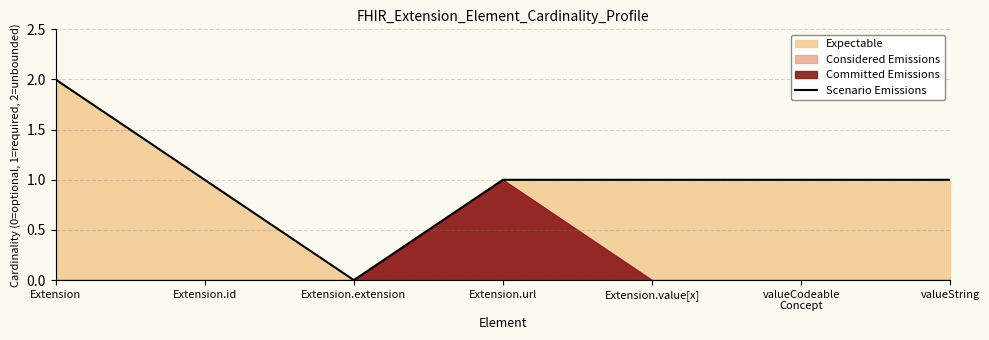

List the labels in order of value, smallest first.

Extension.extension, Extension.id, Extension.url, Extension.value[x], valueCodeable
Concept, valueString, Extension